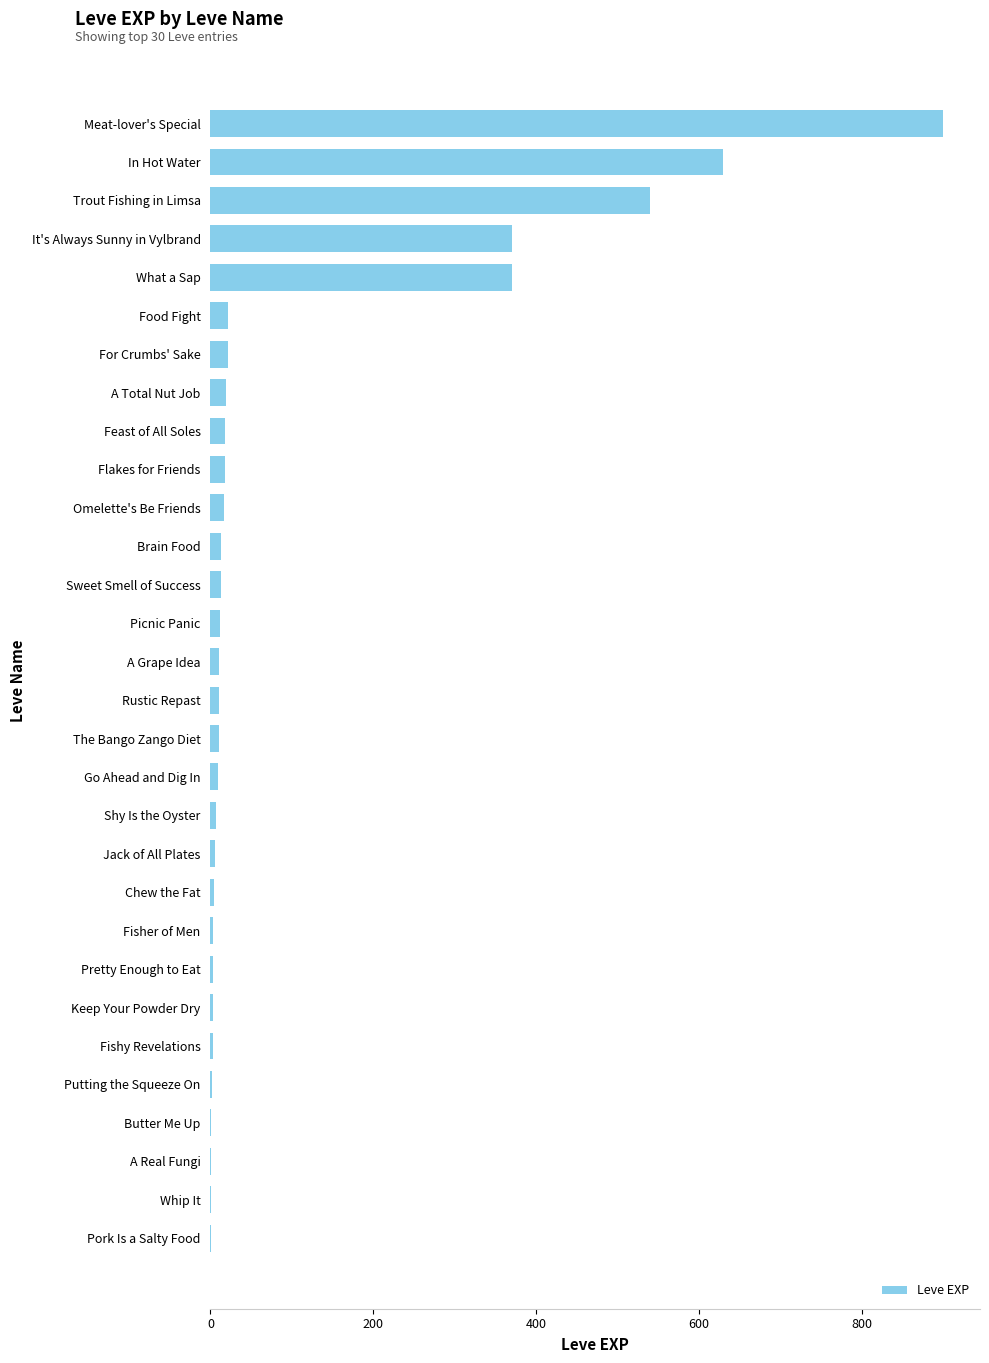

What is the approximate value at Trout Fishing in Limsa?

540